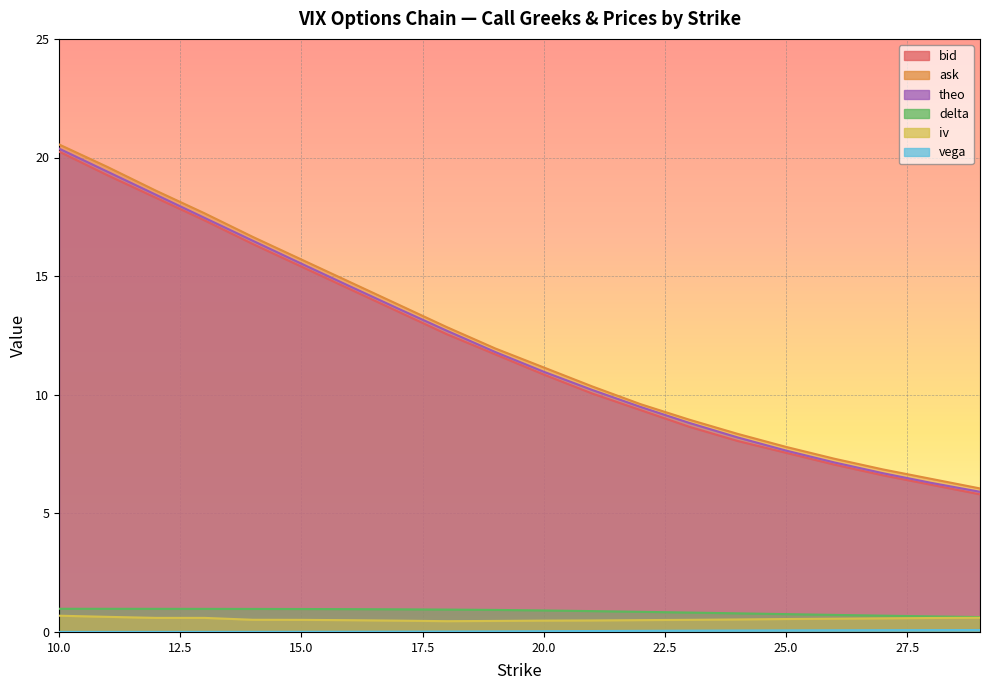

Does the chart display data point markers on the line(s)?

No